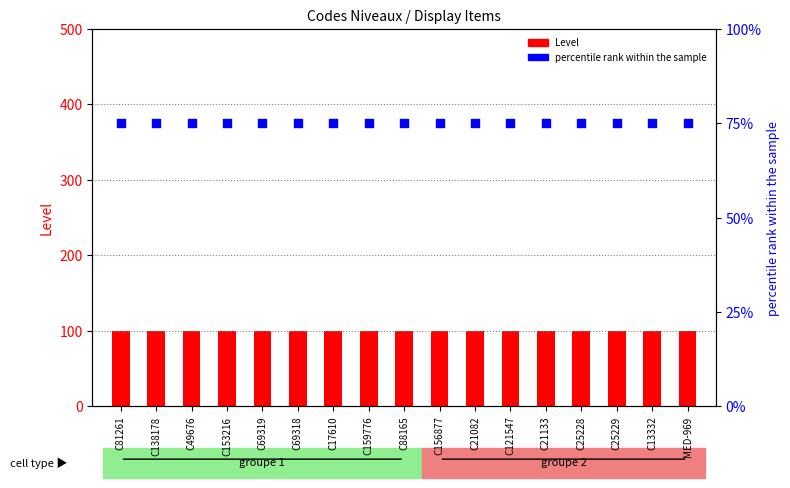

At which category is the sum across all series the highest?

C81261